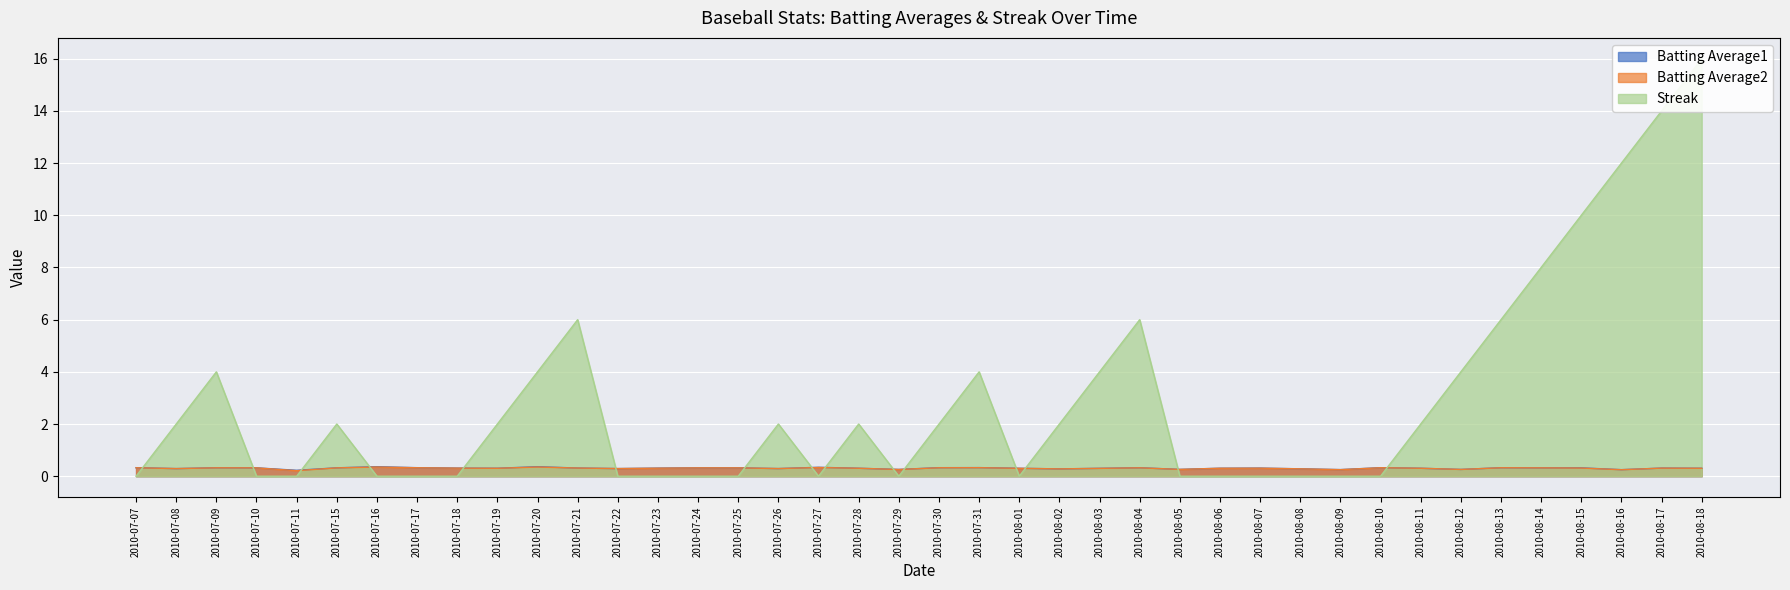

How many values in the Streak series are below 2?

19